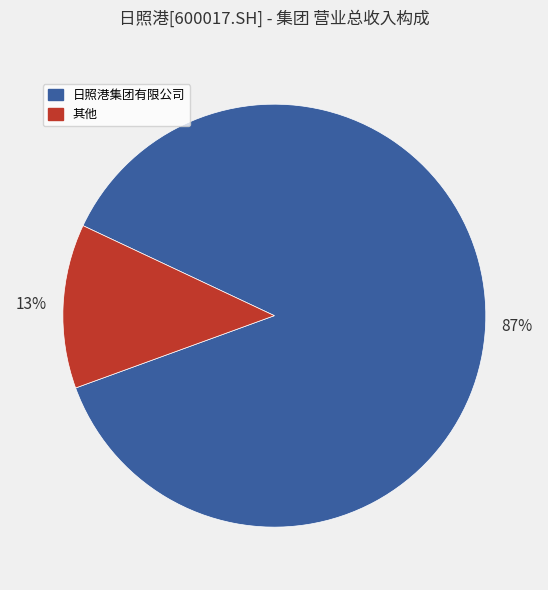

What percentage is the 日照港集团有限公司 slice, to the nearest percent?

87%